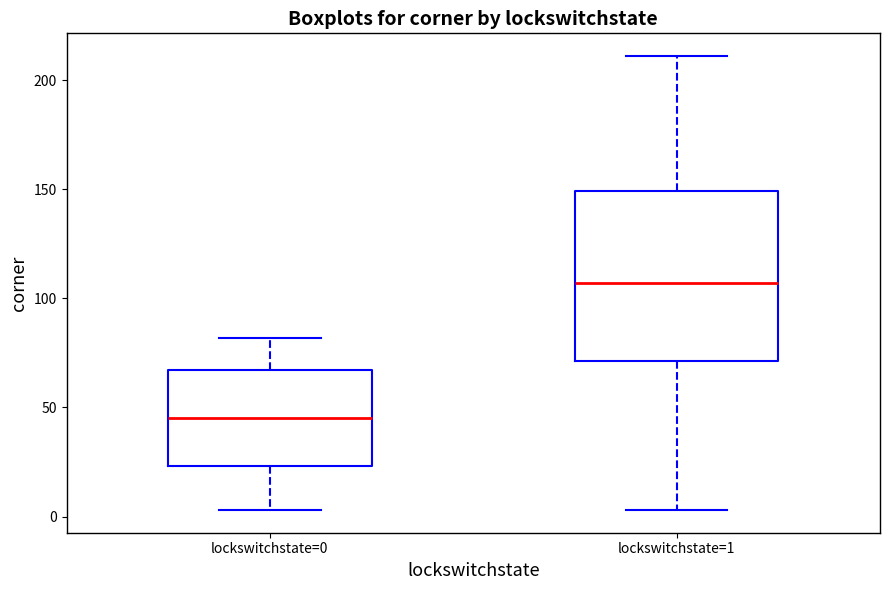

Where does the upper whisker of the box for lockswitchstate=0 end on the y-axis? The values are not printed on the chart, so give them approximately, as read against the axis.

80